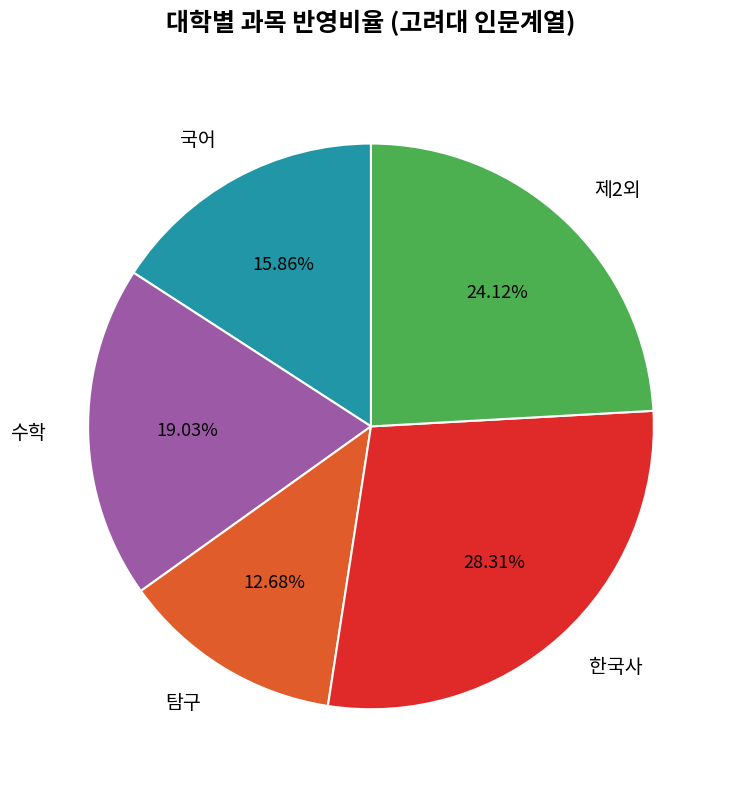

What is the largest slice in the pie chart?

한국사